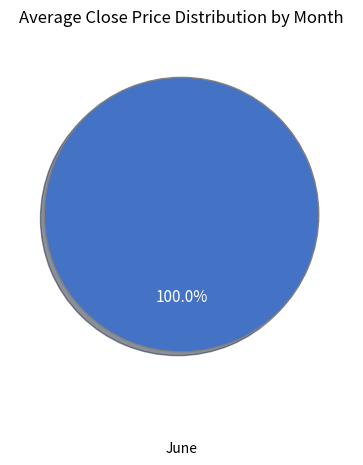

Rank the categories by value from lowest to highest.

June